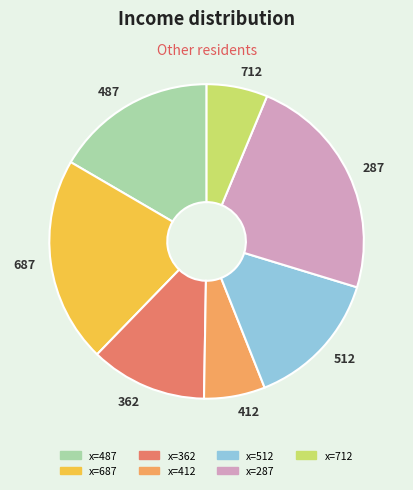

Which has a higher value, 362 or 287?

287